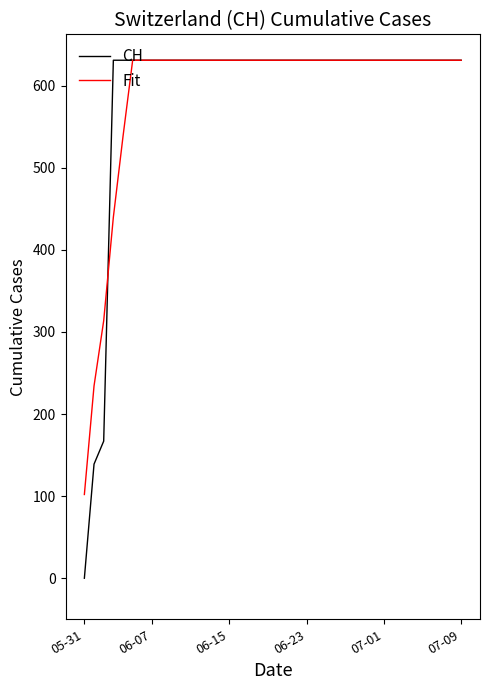

Which series has the widest spread of values?

CH